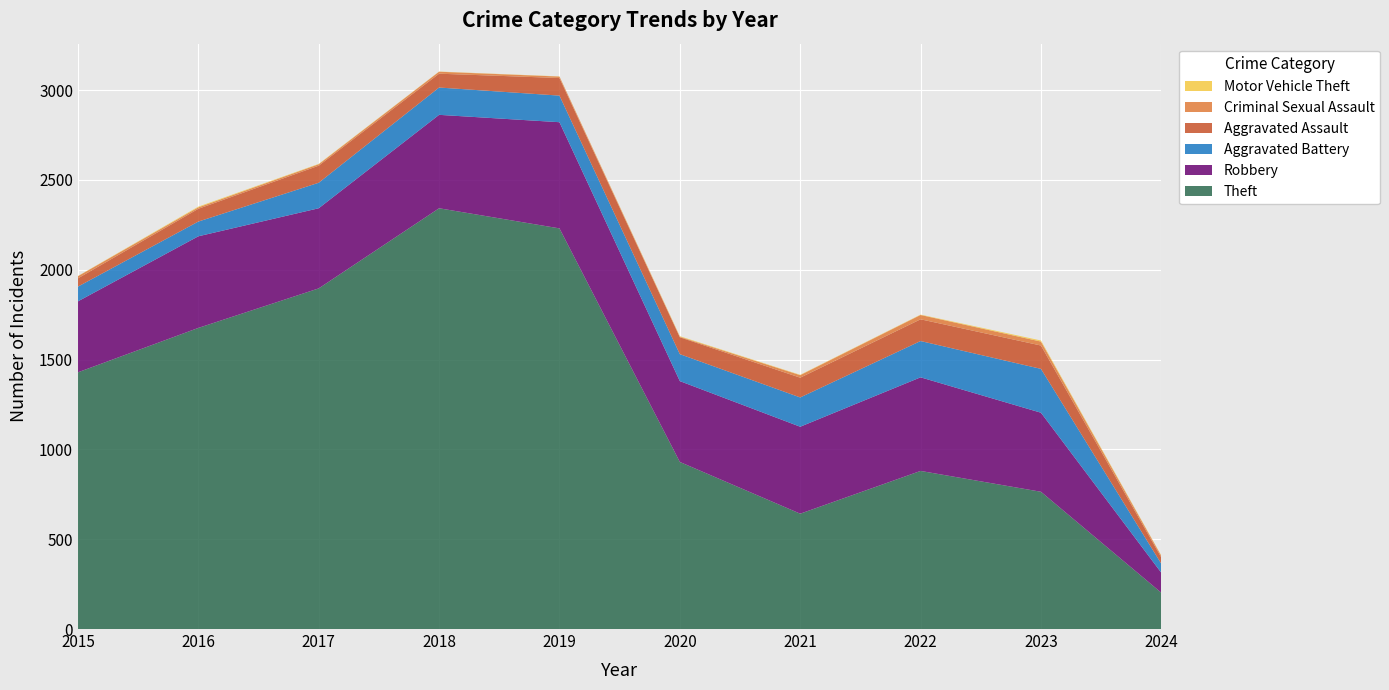

Reading left to right, list all the values displayed in this chart.

Theft: 1429	1676	1896	2342	2230	930	642	880	764	202
Robbery: 395	510	446	520	591	450	484	521	440	111
Aggravated Battery: 82	82	142	152	148	150	163	202	244	50
Aggravated Assault: 46	71	95	77	98	94	110	121	130	35
Criminal Sexual Assault: 12	8	8	11	8	3	14	24	22	9
Motor Vehicle Theft: 1	4	2	1	1	3	2	2	6	2